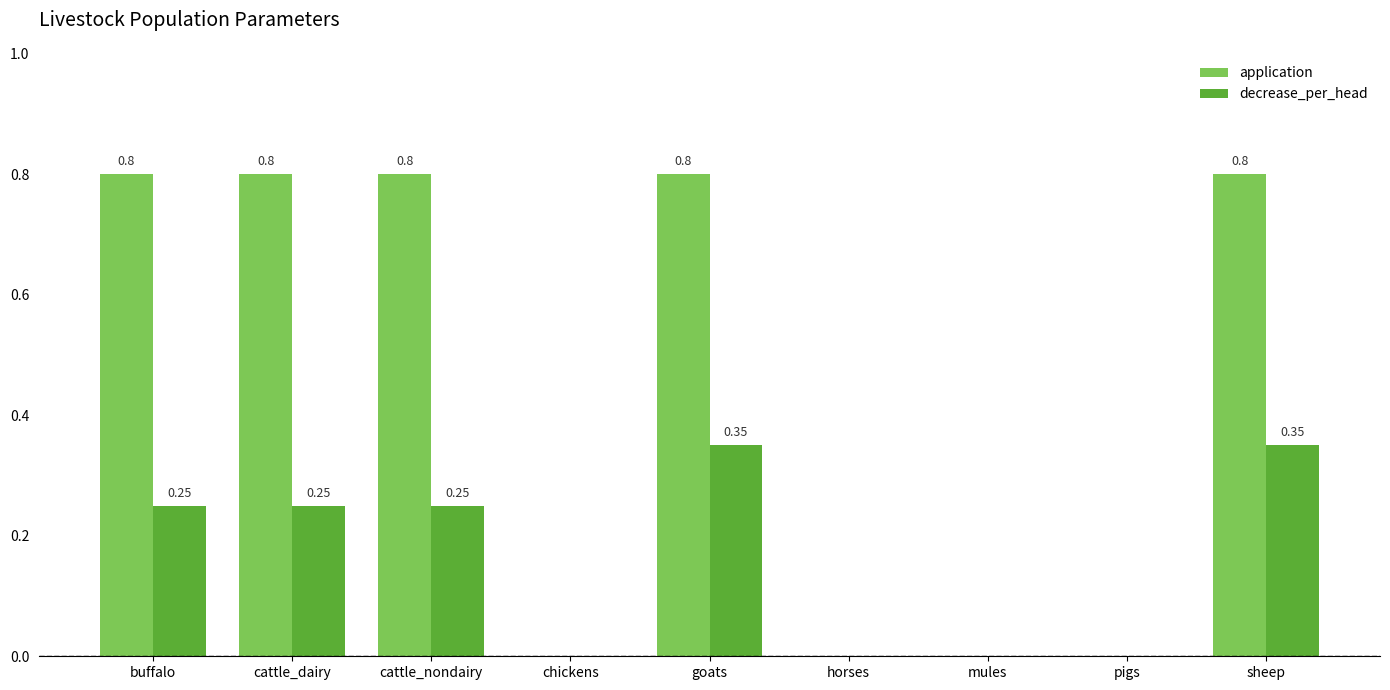

What is the highest value of the application series?

0.8